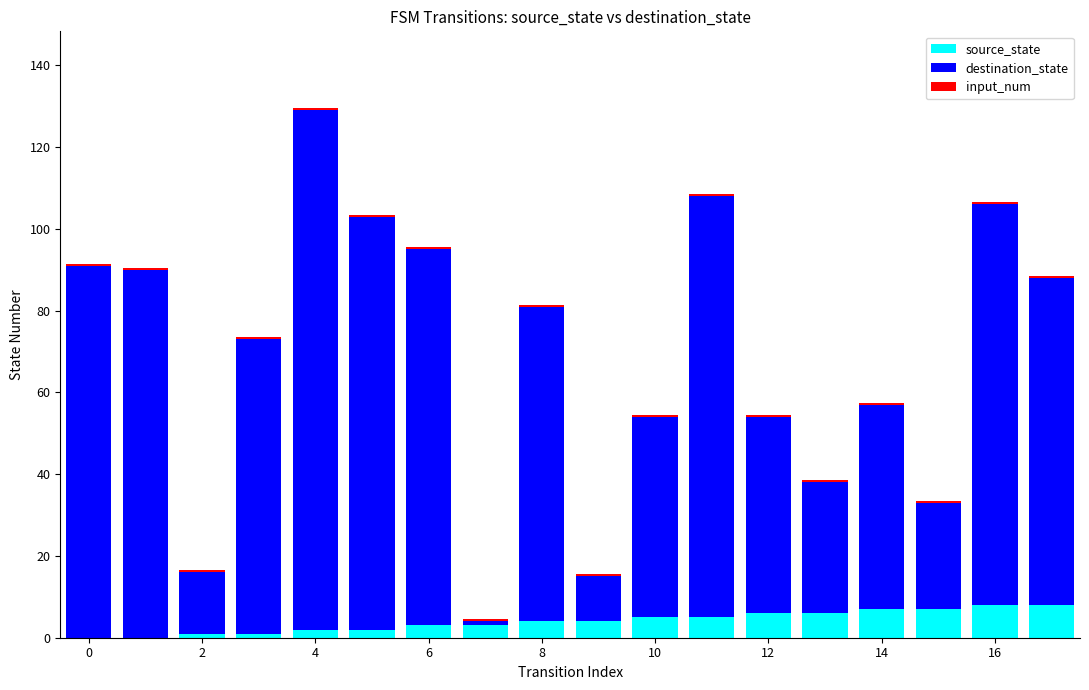

What is the maximum value for source_state?

8.0